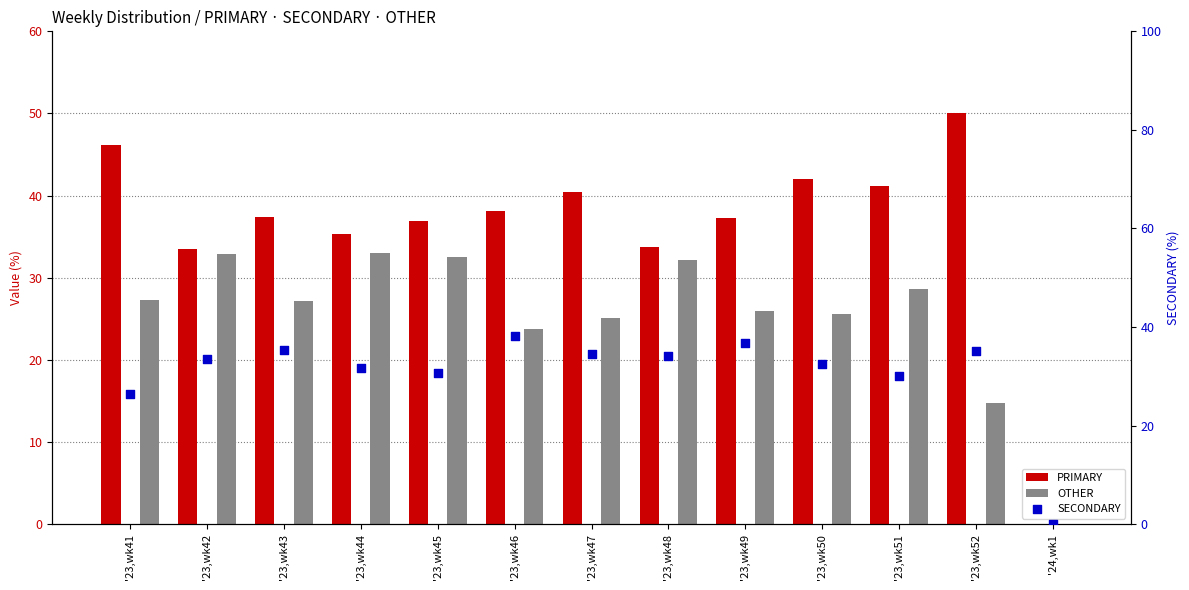

What is the total value across all series at '23,wk49?

100.0